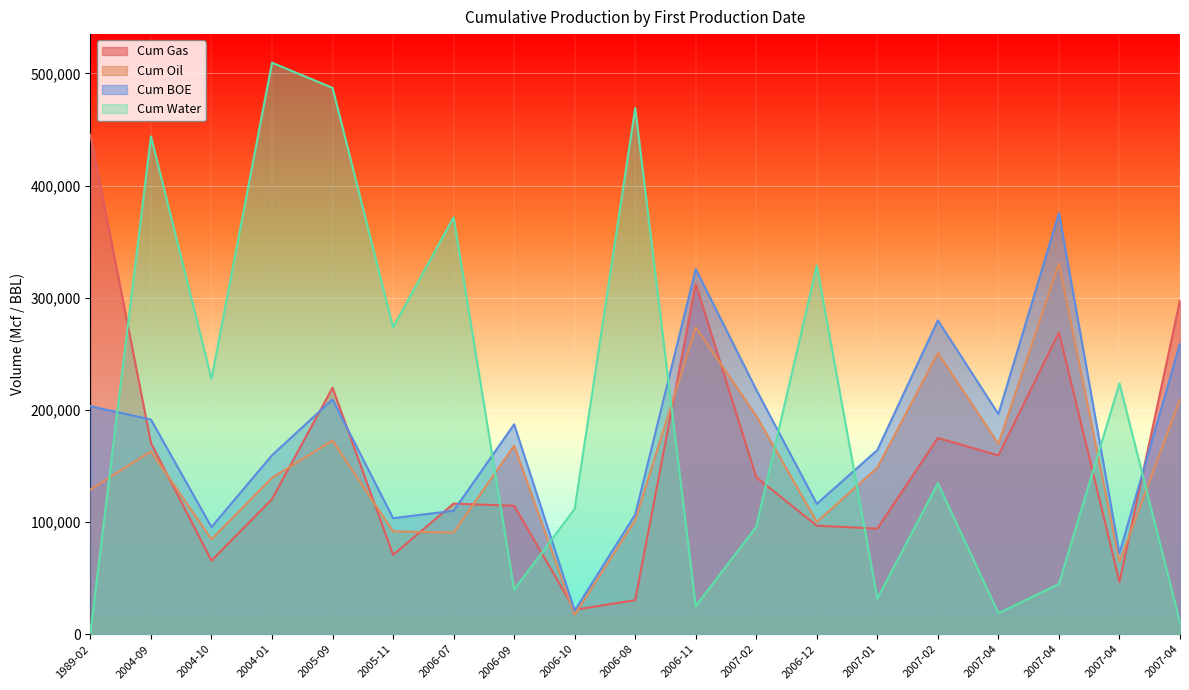

How many data points in Cum Gas are above 120421?

9